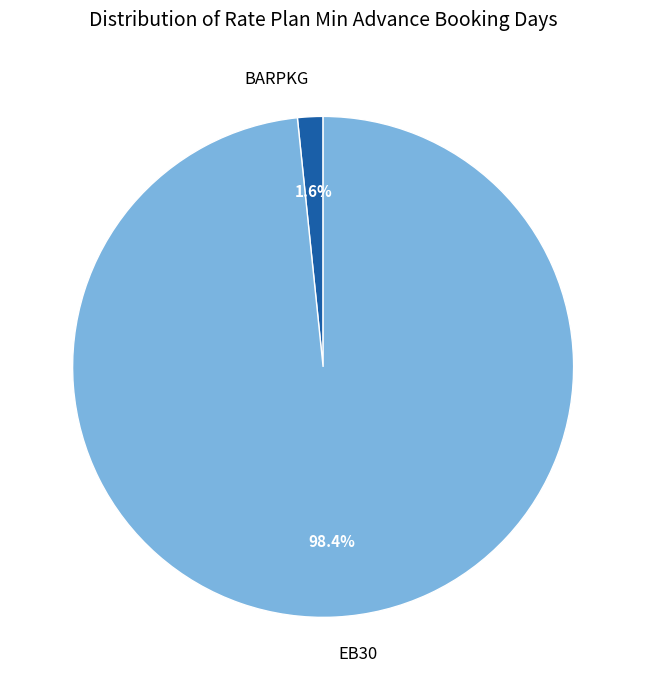

To the nearest percent, what is the difference between the BARPKG and EB30 slice percentages?

97%